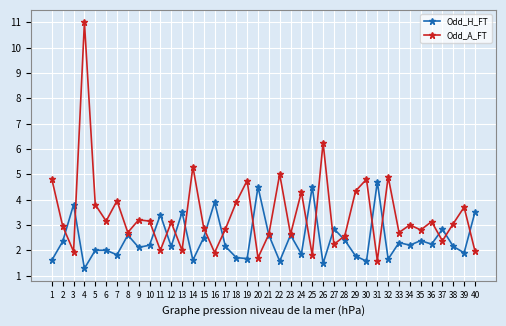

How many categories are shown in the chart?

40